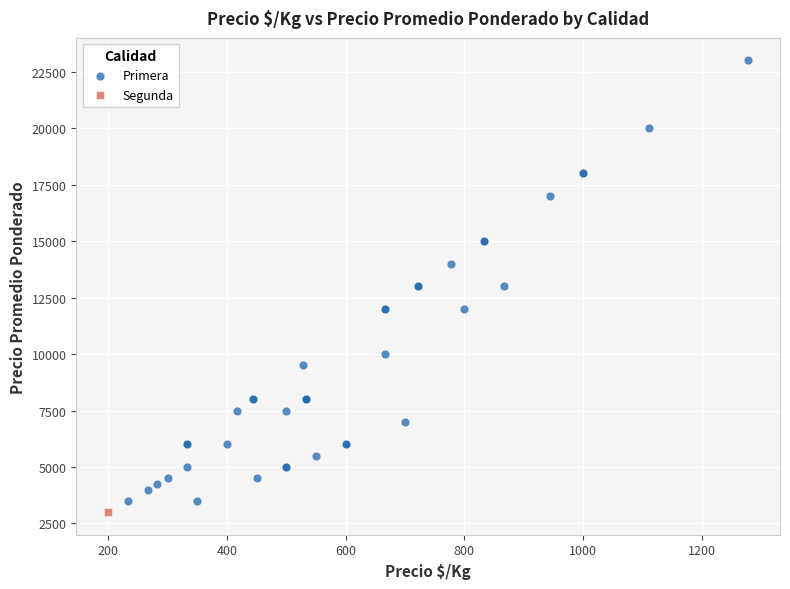

What are all the series names shown in the legend?

Primera, Segunda